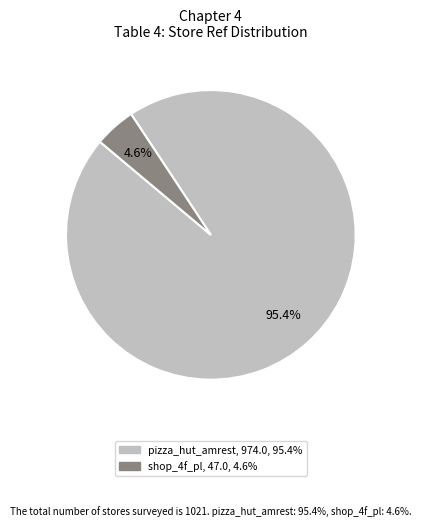

What percentage is NOT represented by shop_4f_pl?

95.4%